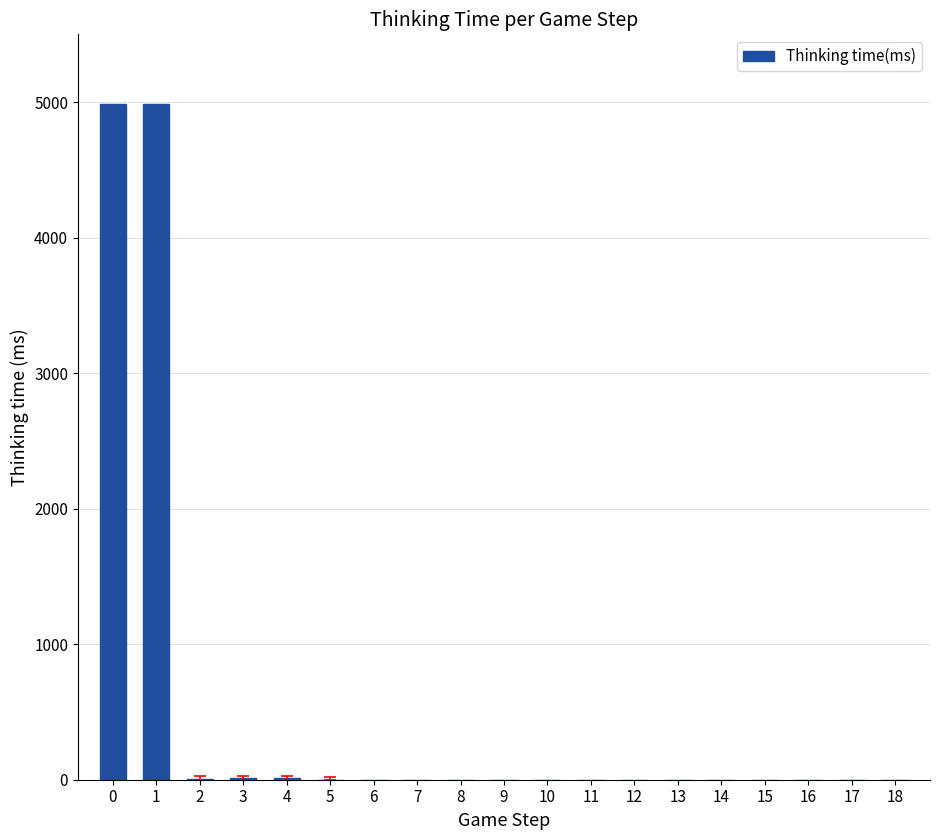

The chart shows a value of 4988 at 0. True or false?

True